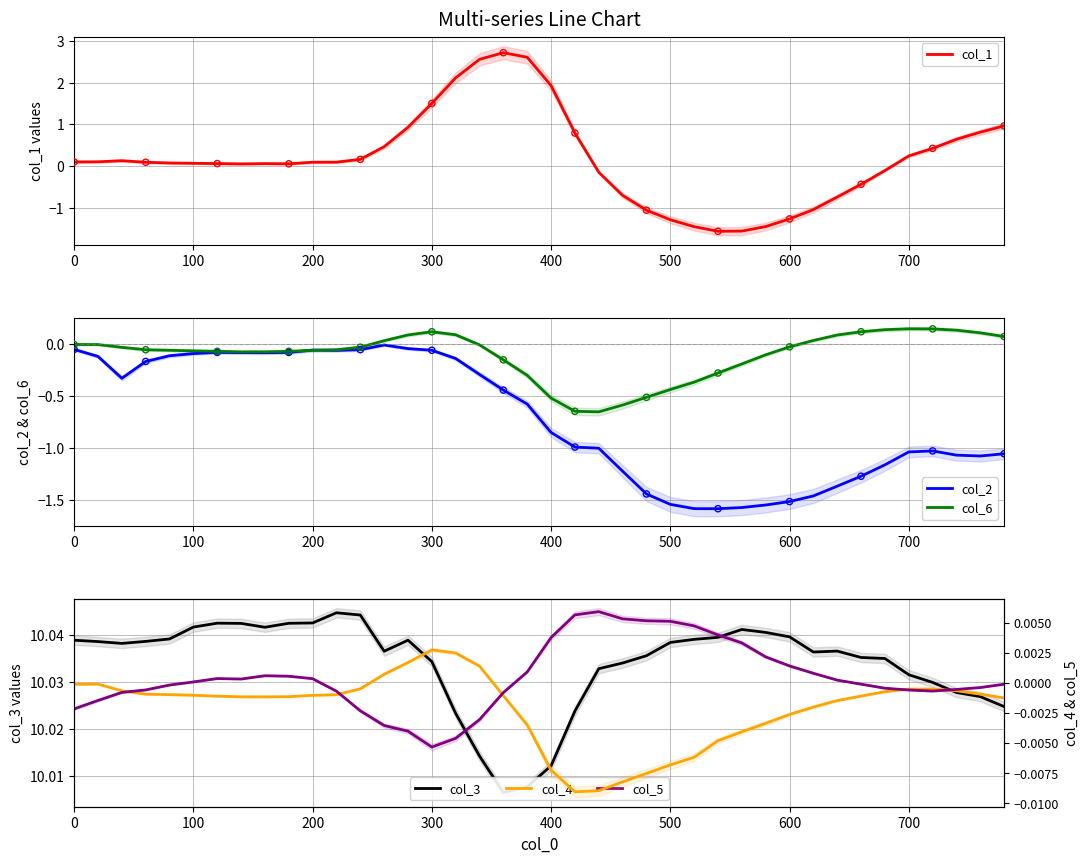

Which series contains the lowest Y value?

col_2